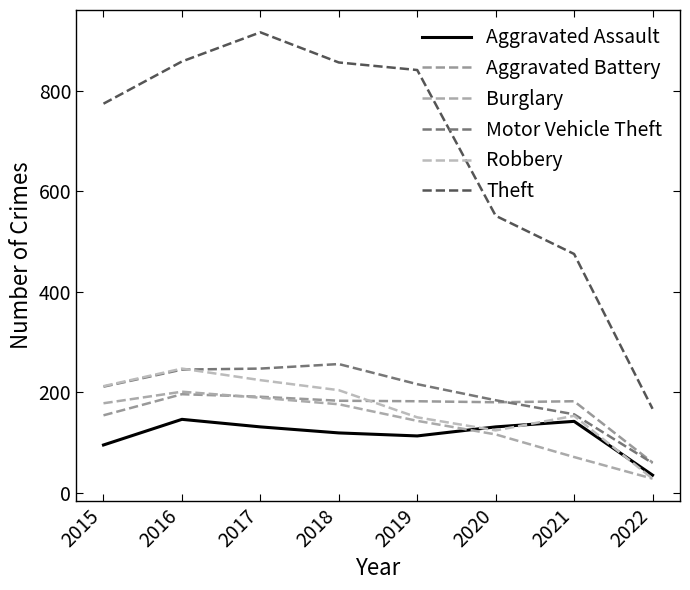

At which category is the sum across all series the highest?

2017